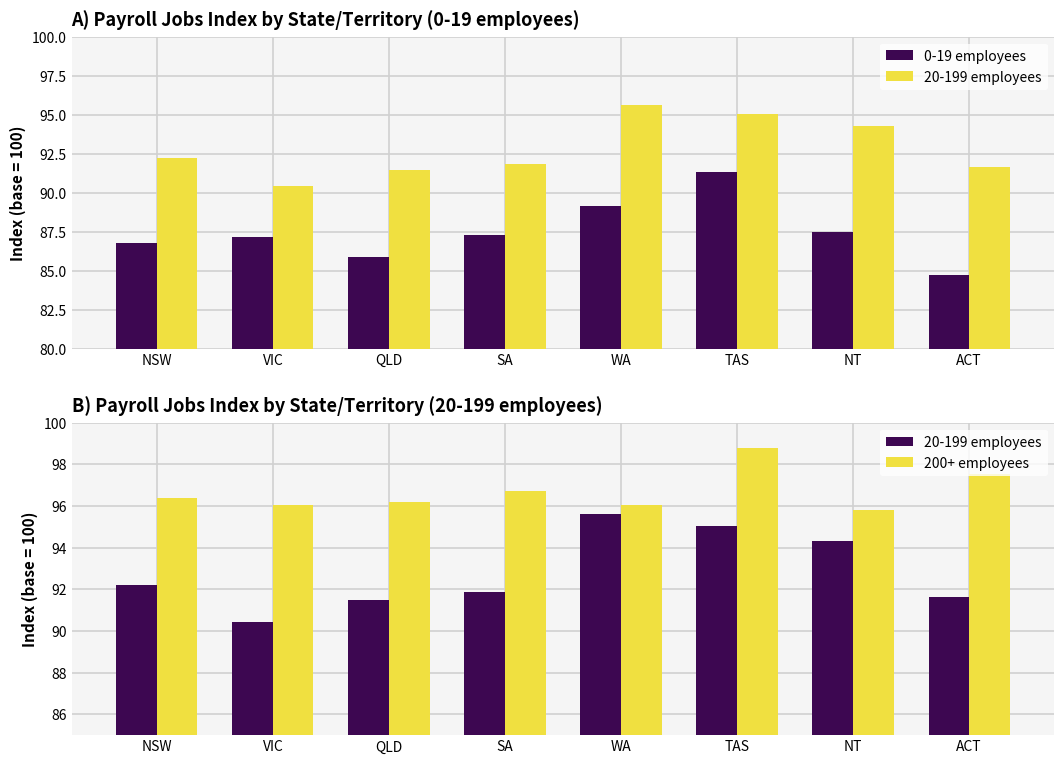

Where is 20-199 employees nearest to the value 93?

NSW